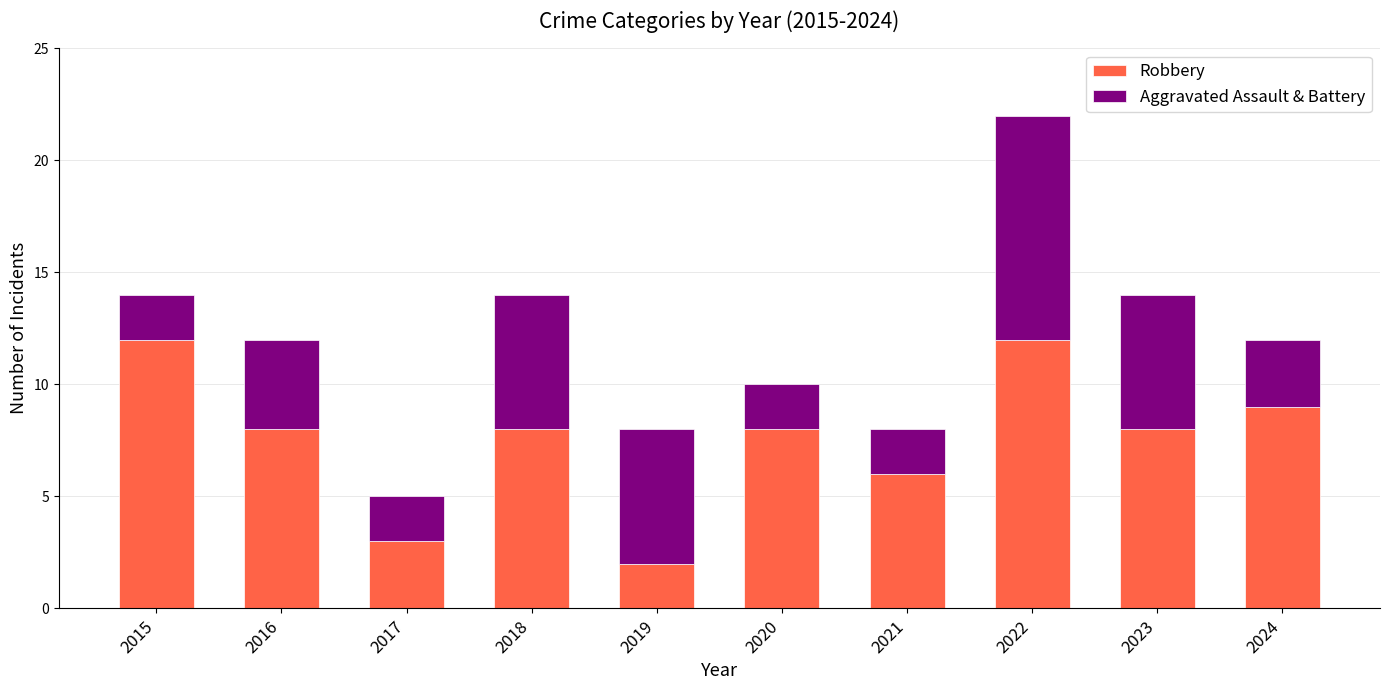

Does the chart contain any negative values?

No